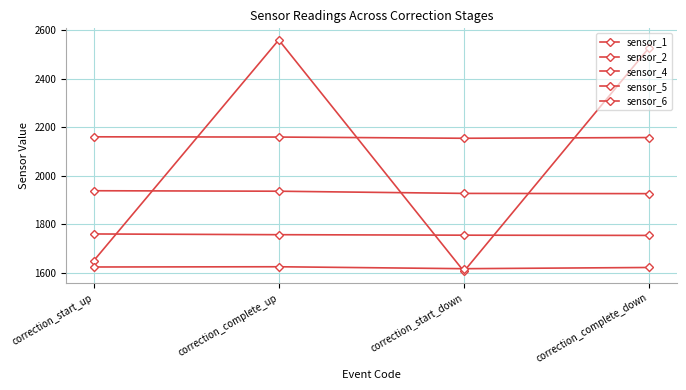

How many categories are shown in the chart?

4